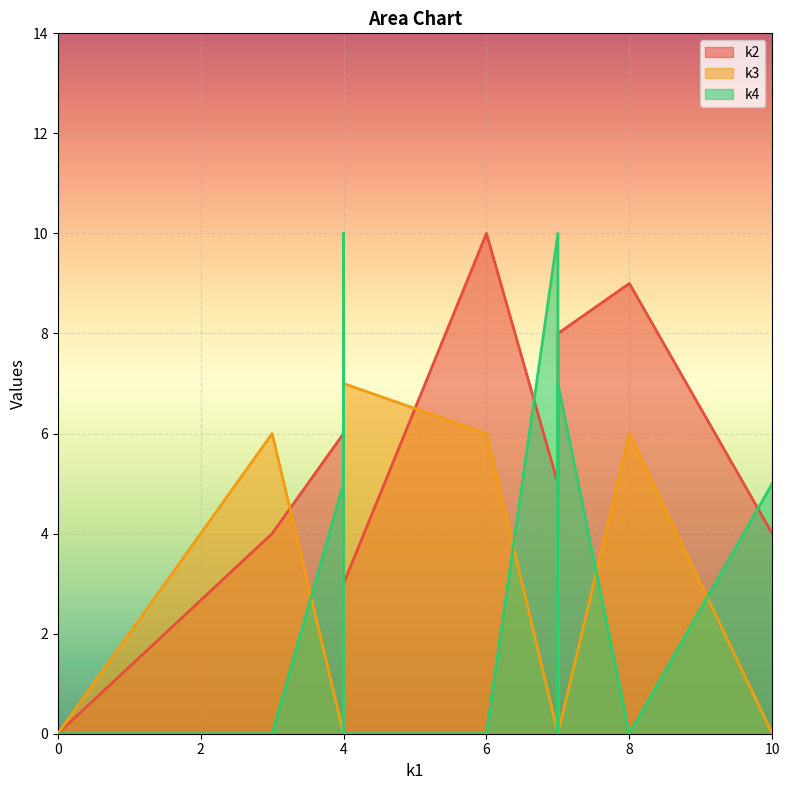

What is the total value across all series at i6?

9